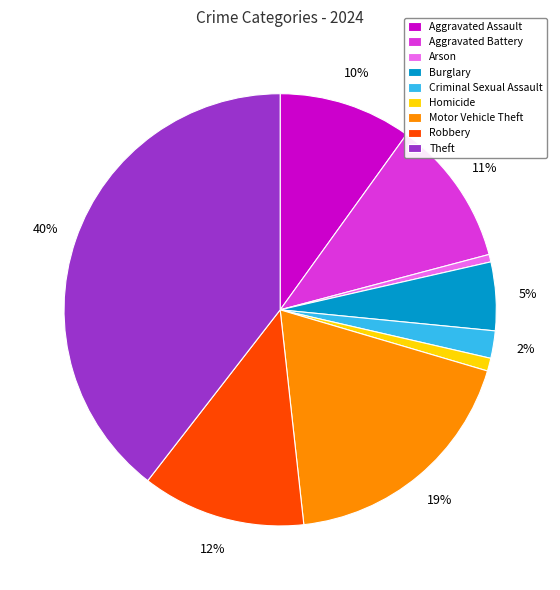

To the nearest percent, what is the combined percentage of Robbery and Burglary?

17%